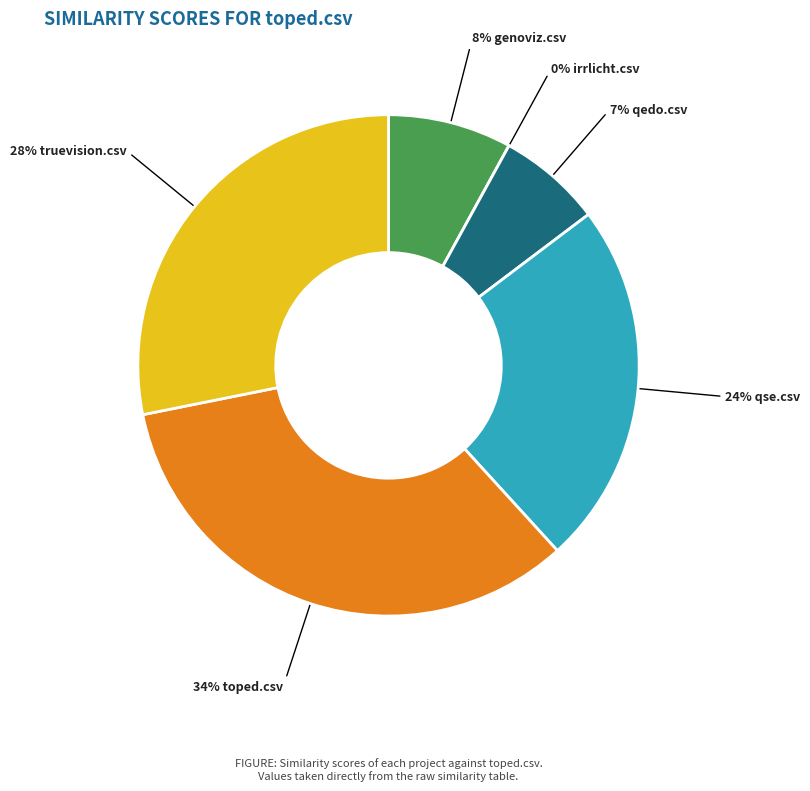

What is the largest slice in the pie chart?

toped.csv